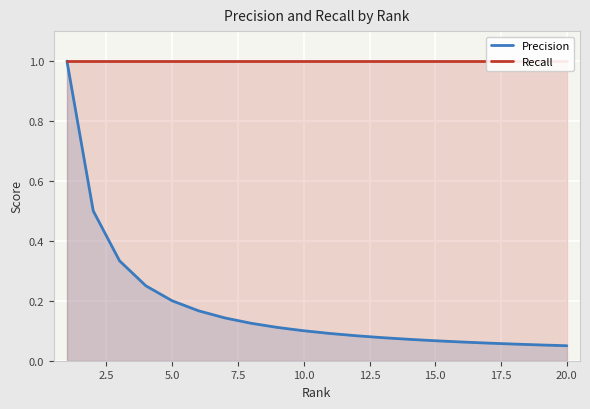

What is the highest value of the Precision series?

1.0